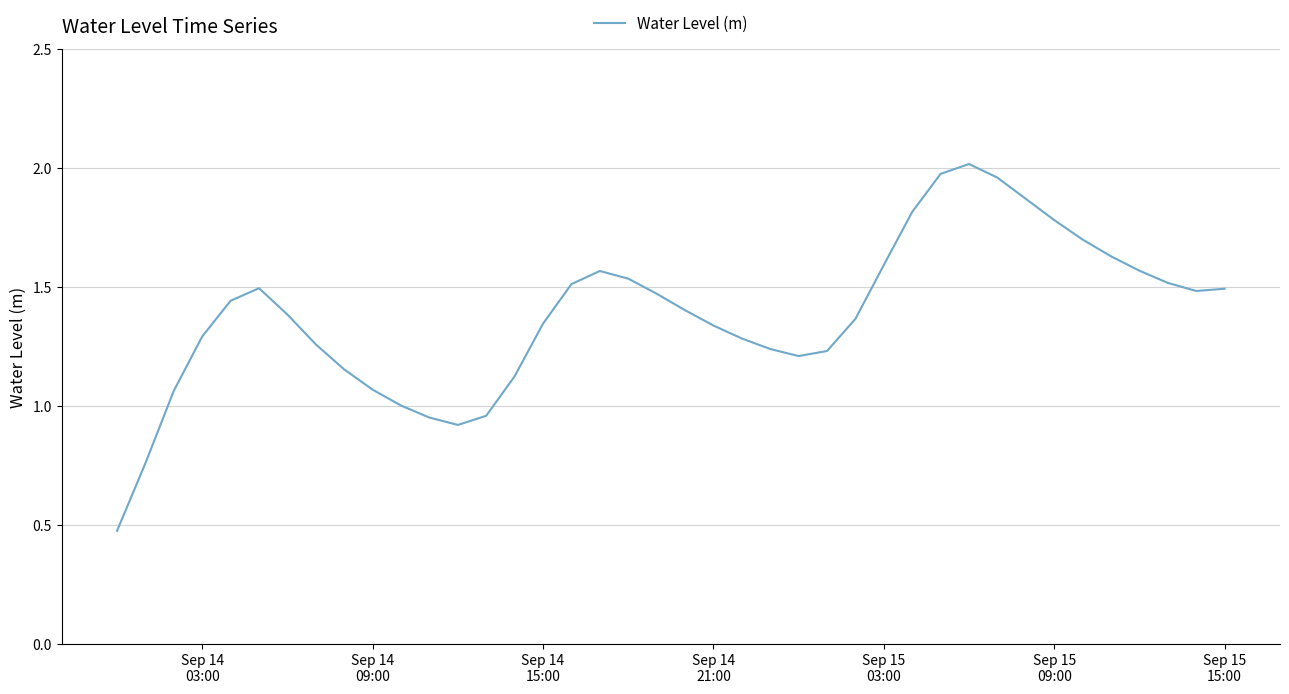

What is the smallest value displayed?

0.5